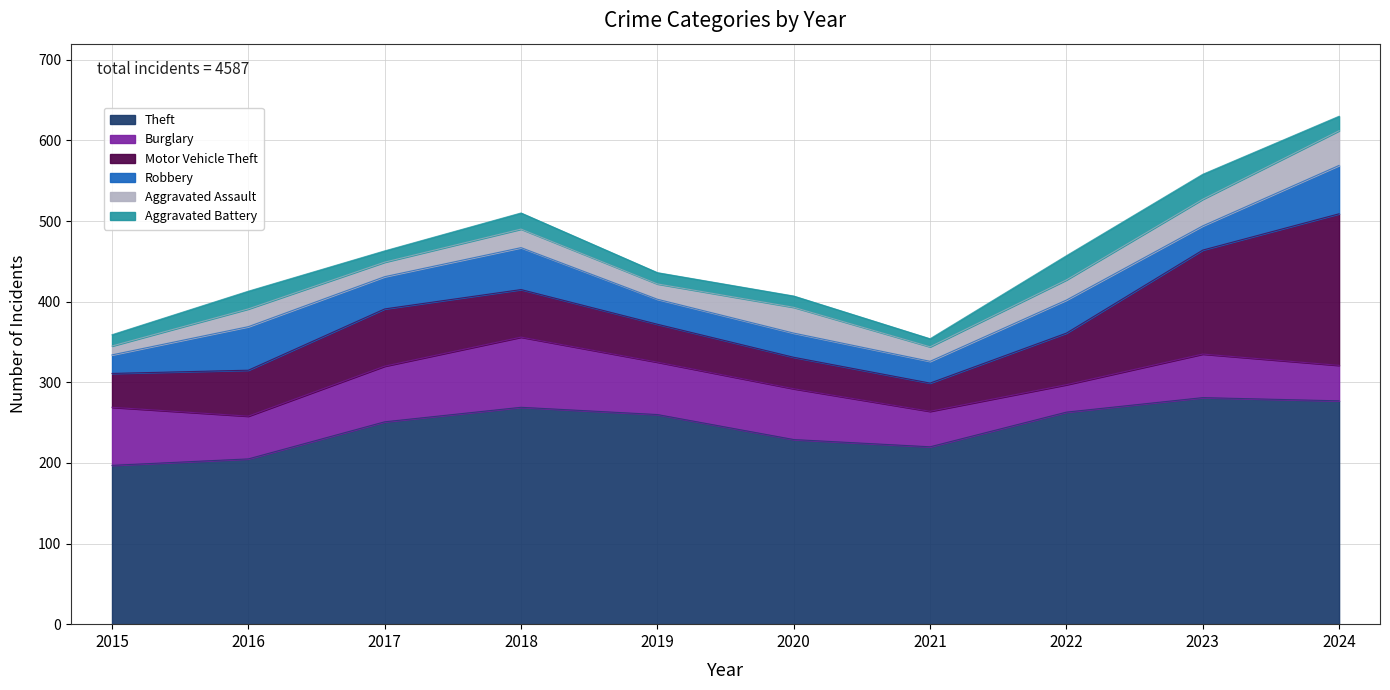

Reading left to right, what are all the values shown in this chart?

Theft: 197	205	251	269	260	229	220	263	281	277
Burglary: 72	53	69	87	65	63	44	34	54	44
Motor Vehicle Theft: 42	57	71	59	47	39	35	64	129	188
Robbery: 23	54	40	52	31	30	27	41	30	60
Aggravated Assault: 11	22	18	23	19	32	18	25	33	43
Aggravated Battery: 14	22	14	20	14	14	10	30	31	18